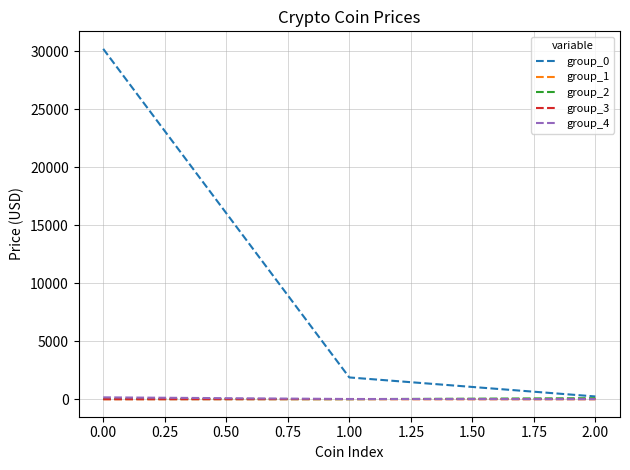

What is the minimum value for group_0?

235.7